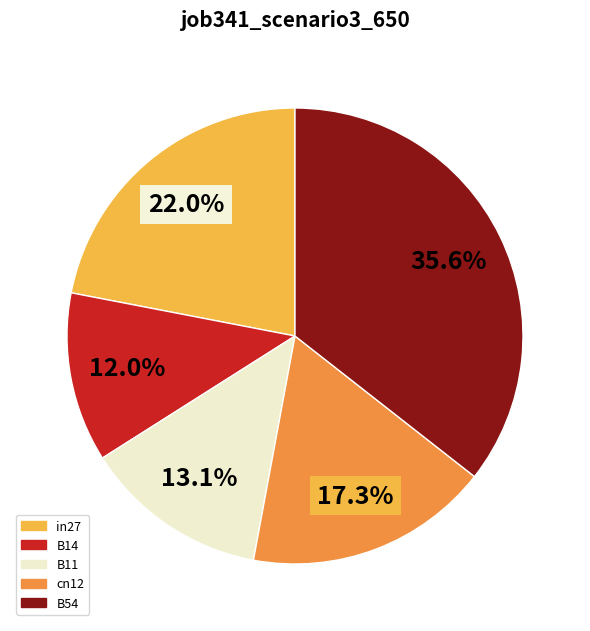

To the nearest percent, what is the difference between the cn12 and B14 slice percentages?

5%